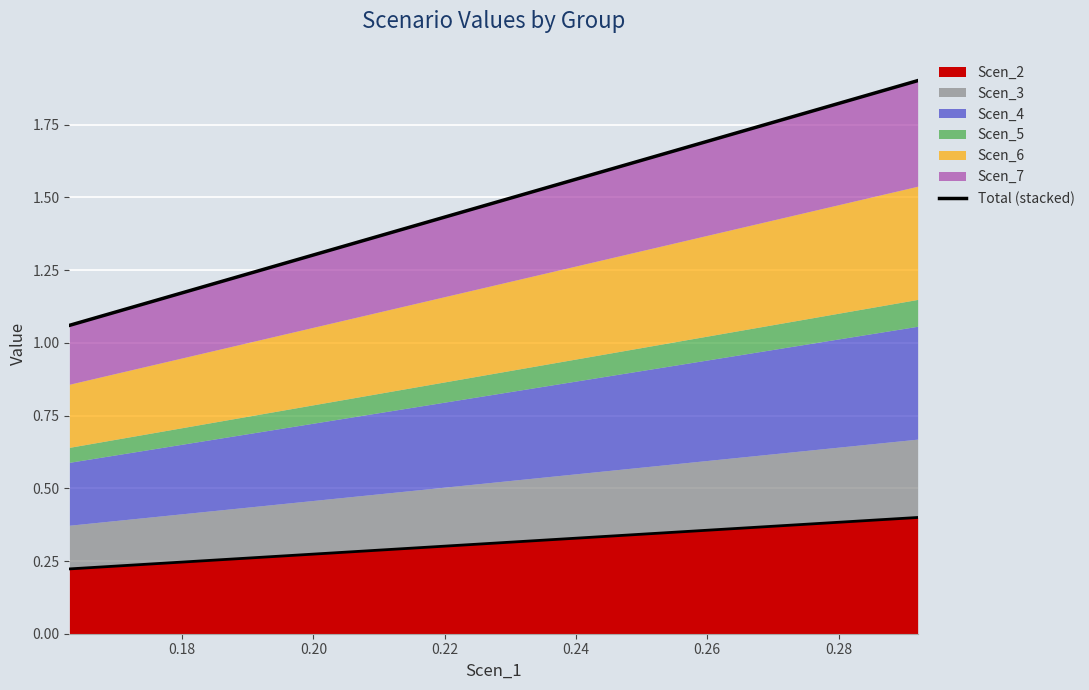

What is the greatest value displayed?

1.9